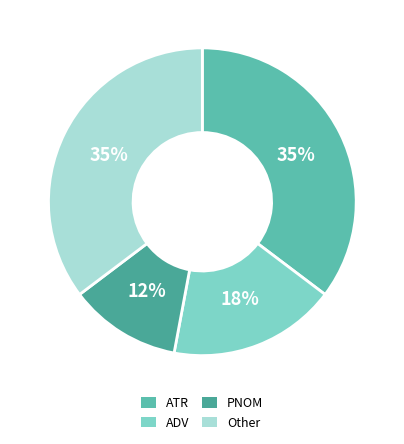

What percentage is NOT represented by ATR?

64.7%